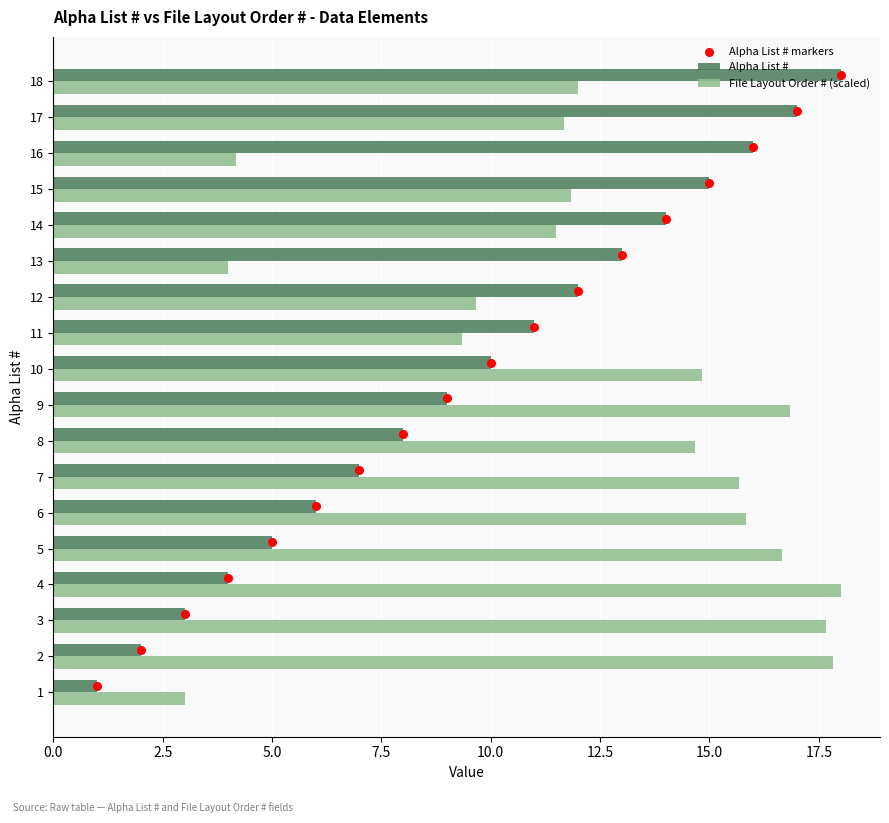

What are all the series names shown in the legend?

Alpha List #, File Layout Order # (scaled), Alpha List # markers